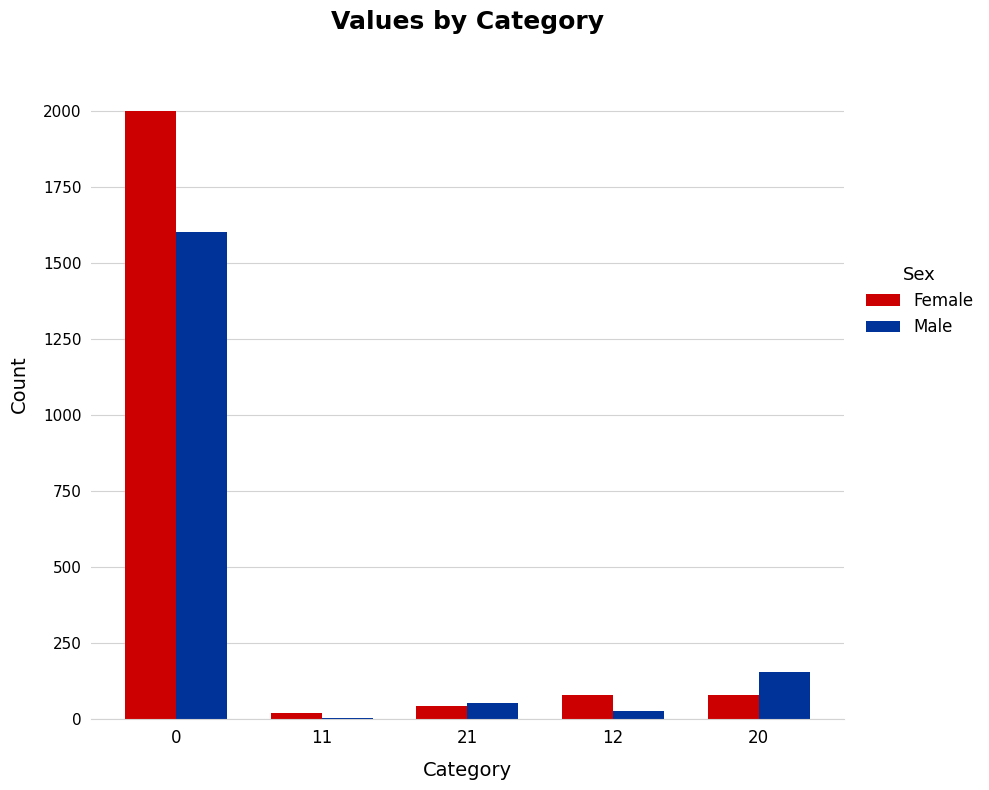

How many data points does each series have?

5